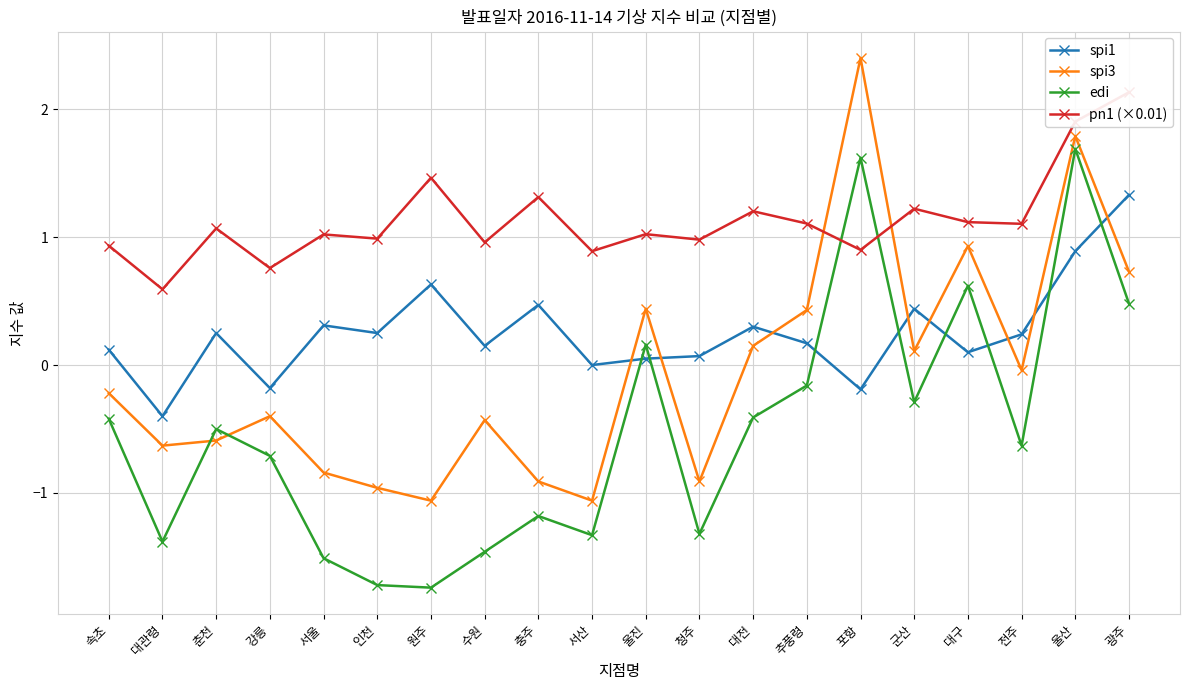

Does the chart have visible grid lines?

Yes